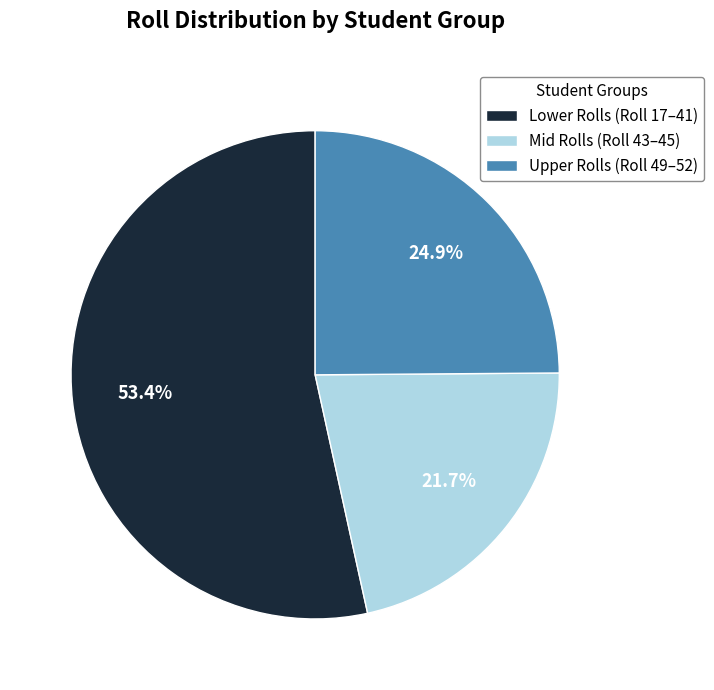

Between Upper Rolls (Roll 49–52) and Lower Rolls (Roll 17–41), which is larger?

Lower Rolls (Roll 17–41)